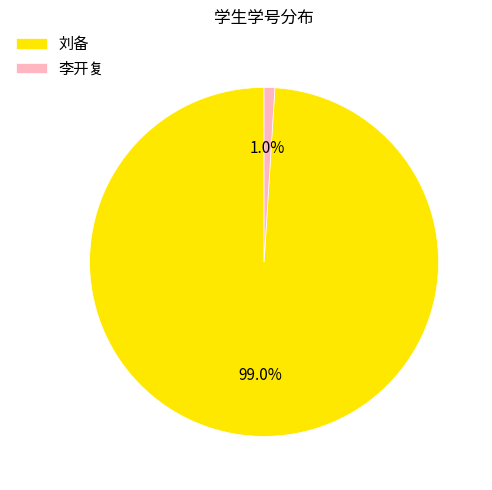

To the nearest percent, what is the average slice percentage?

50%